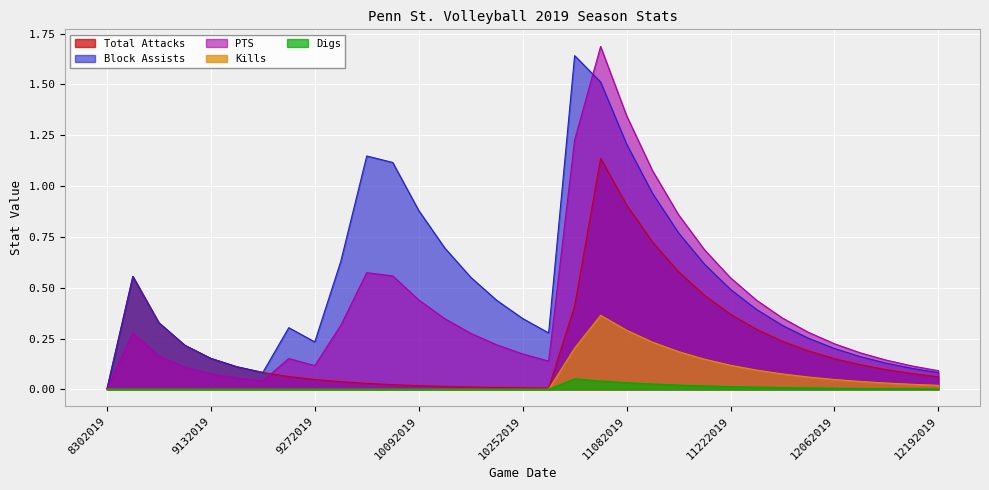

What is the sum of the Total Attacks values at 8302019 and 9212019?

0.1